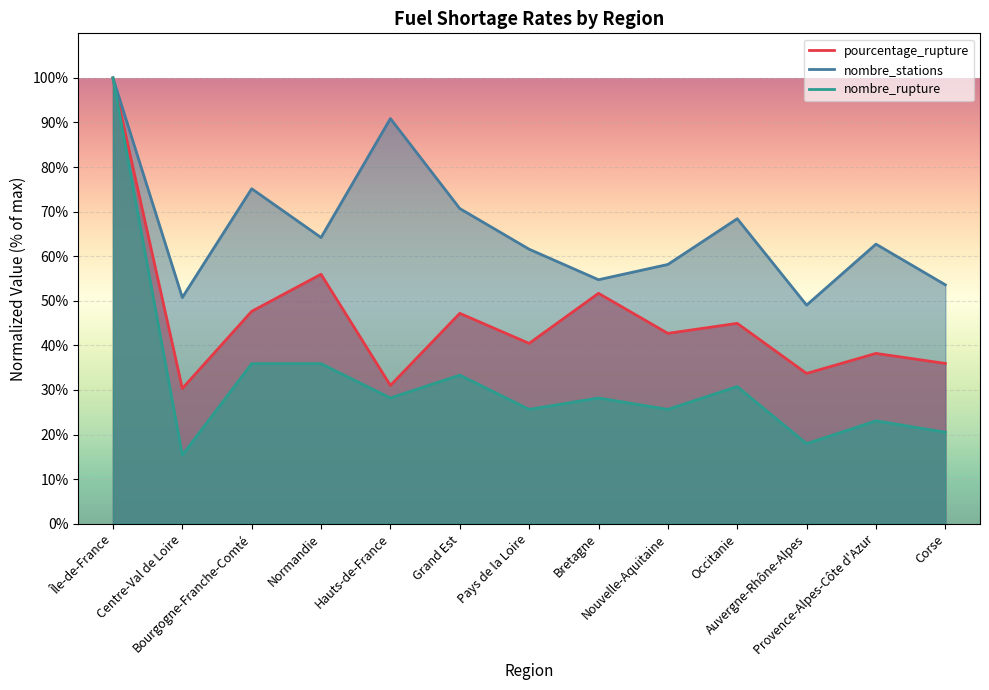

How many series are shown in this chart?

3